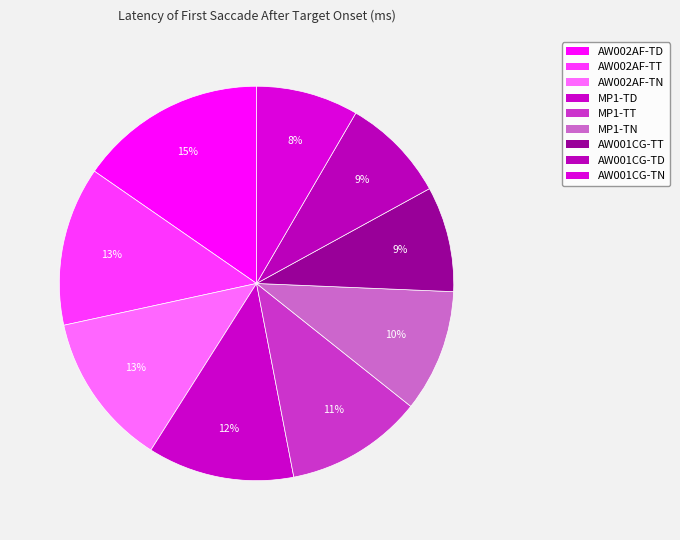

What is the largest slice in the pie chart?

AW002AF-TD